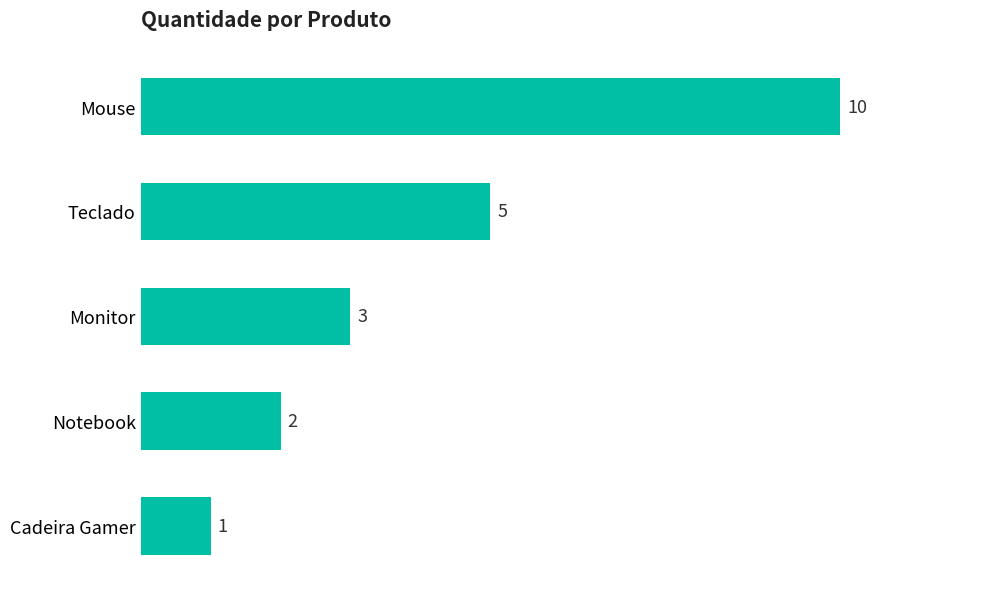

Reading top to bottom, extract all data points from this chart.

Mouse=10	Teclado=5	Monitor=3	Notebook=2	Cadeira Gamer=1